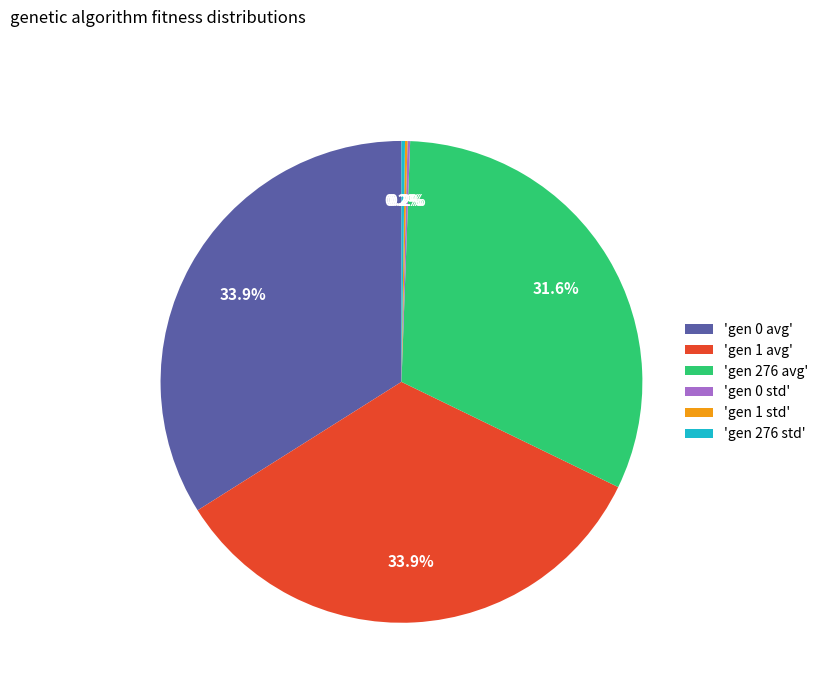

Does 'gen 1 avg' represent more than half of the total?

No